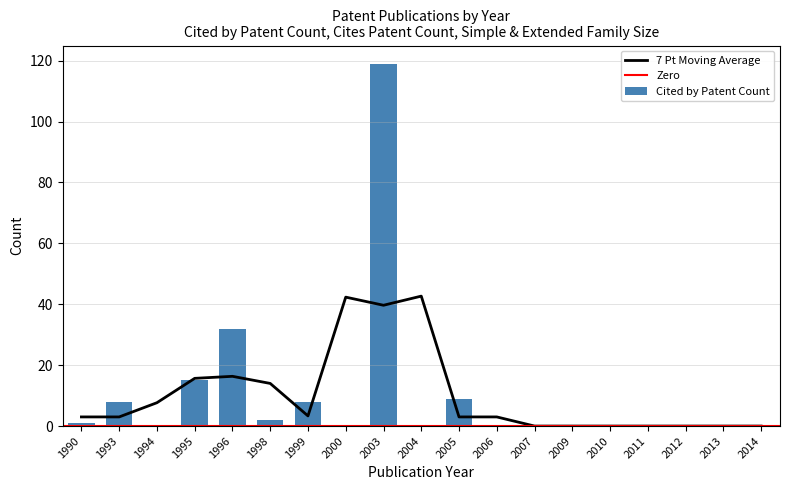

True or false: 7 Pt Moving Average has a value of 57.7 at 2003.

False